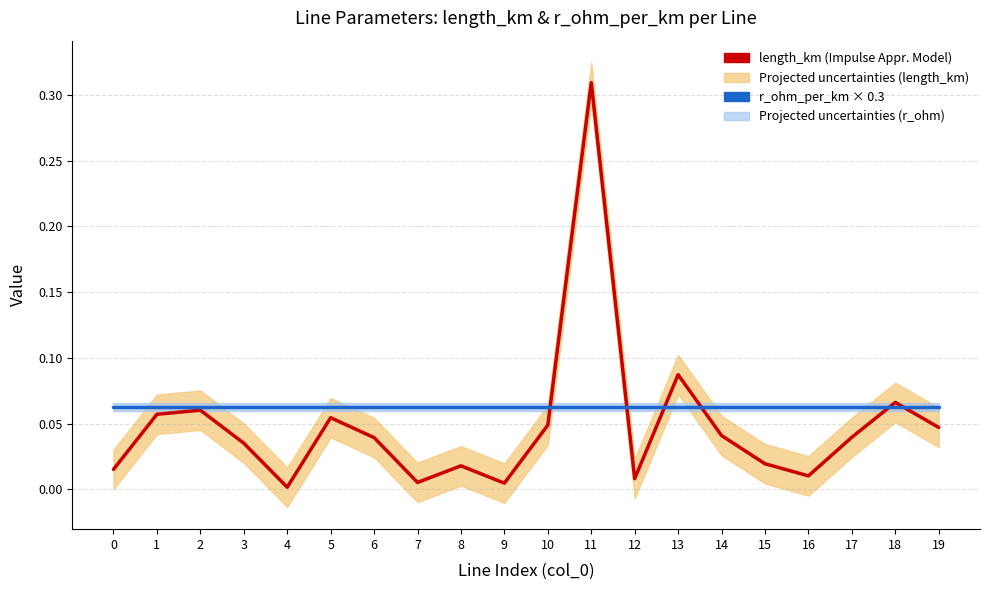

The value of length_km (Impulse Appr. Model) at 17 is 0.1. True or false?

False